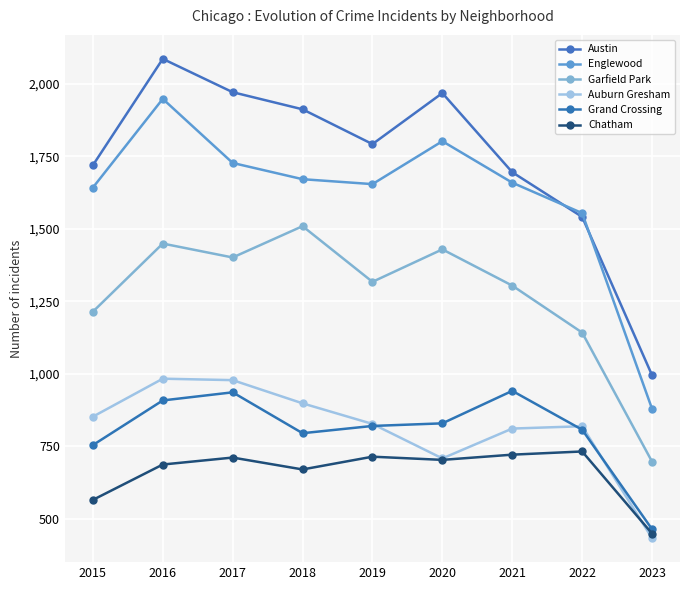

At 2020, list the series in order from largest to smallest.

Austin, Englewood, Garfield Park, Grand Crossing, Auburn Gresham, Chatham